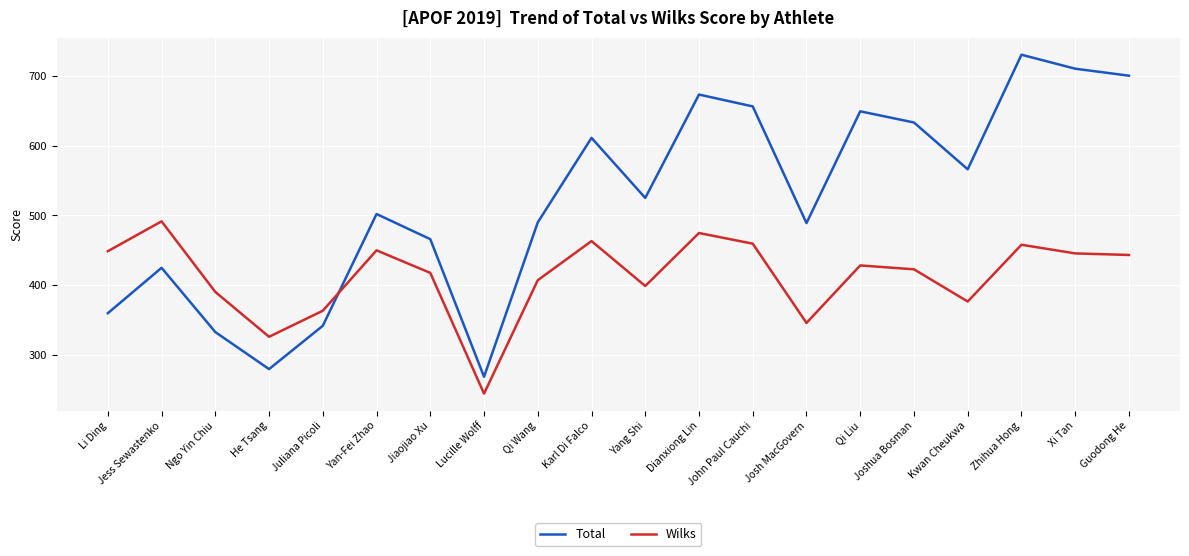

List the series in order of their overall mean, lowest first.

Wilks, Total